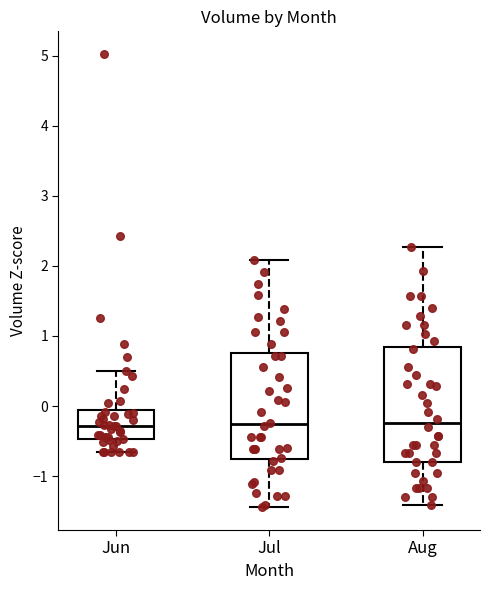

Reading left to right, read every box against the y-axis: the position of its median line, the range the box covers, and the ends of its whiskers. The values are not printed on the chart, so give them approximately, as read against the axis.

Jun: median -0.3, box -0.5 to -0.1, whiskers -0.7 to 0.5
Jul: median -0.3, box -0.8 to 0.8, whiskers -1.4 to 2.1
Aug: median -0.2, box -0.8 to 0.8, whiskers -1.4 to 2.3